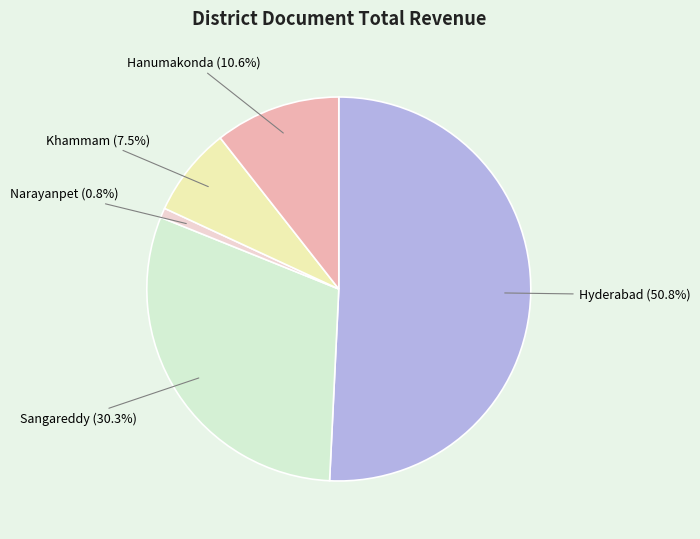

Rank the categories by value from lowest to highest.

Narayanpet, Khammam, Hanumakonda, Sangareddy, Hyderabad